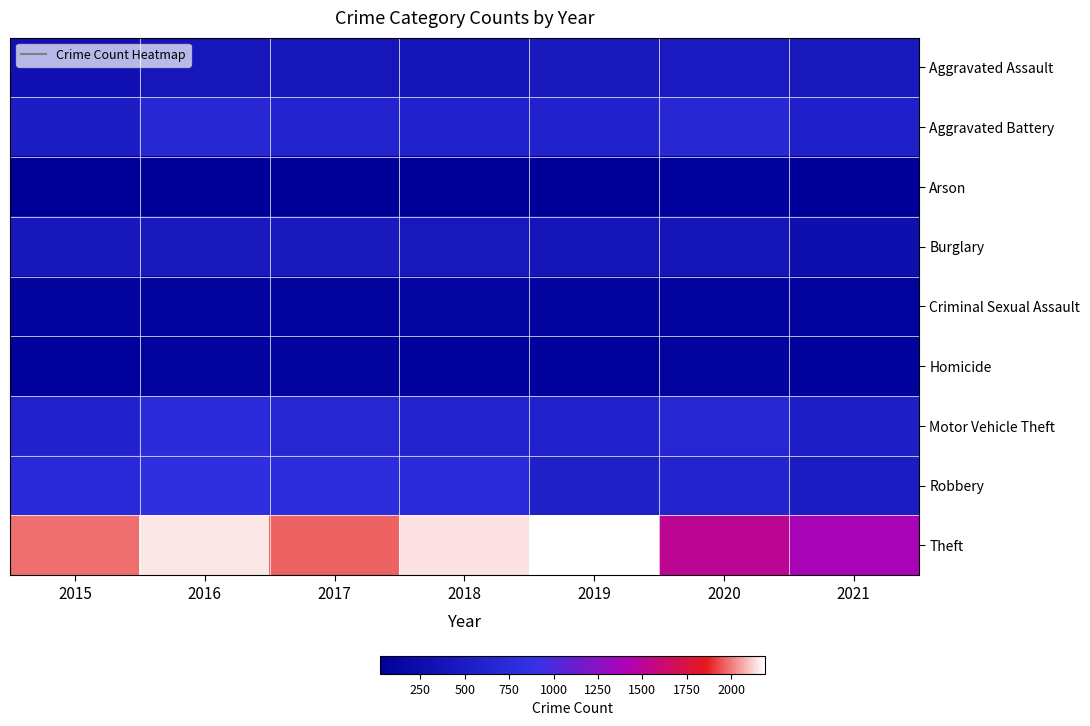

Which label corresponds to the largest value in the chart?

2019